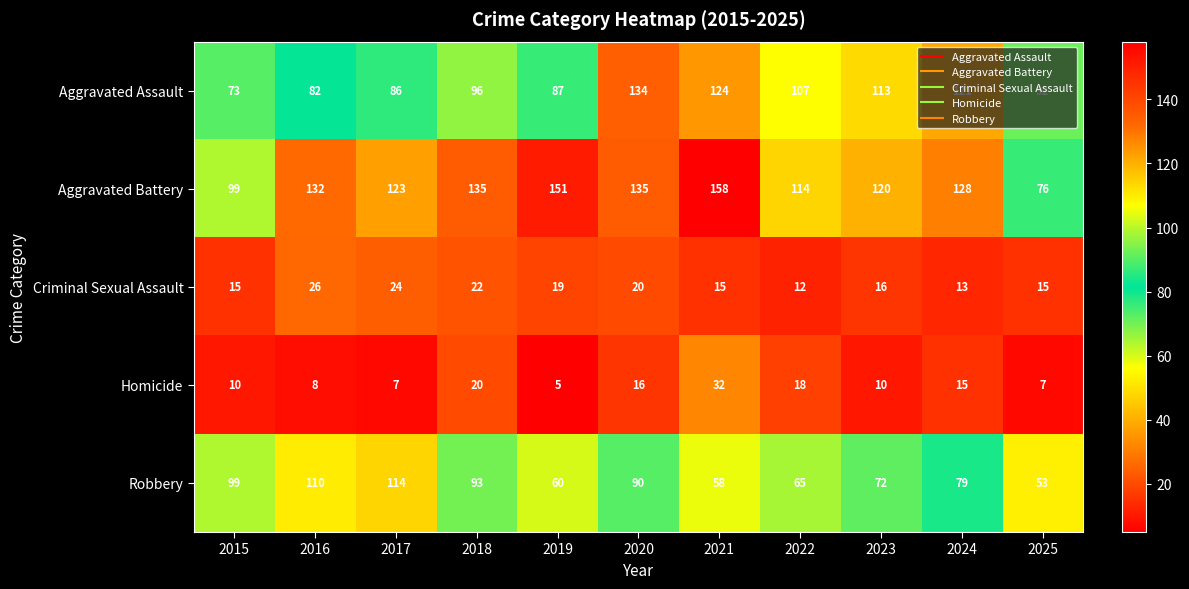

What is the difference between the maximum and second lowest values in the Robbery series?

56